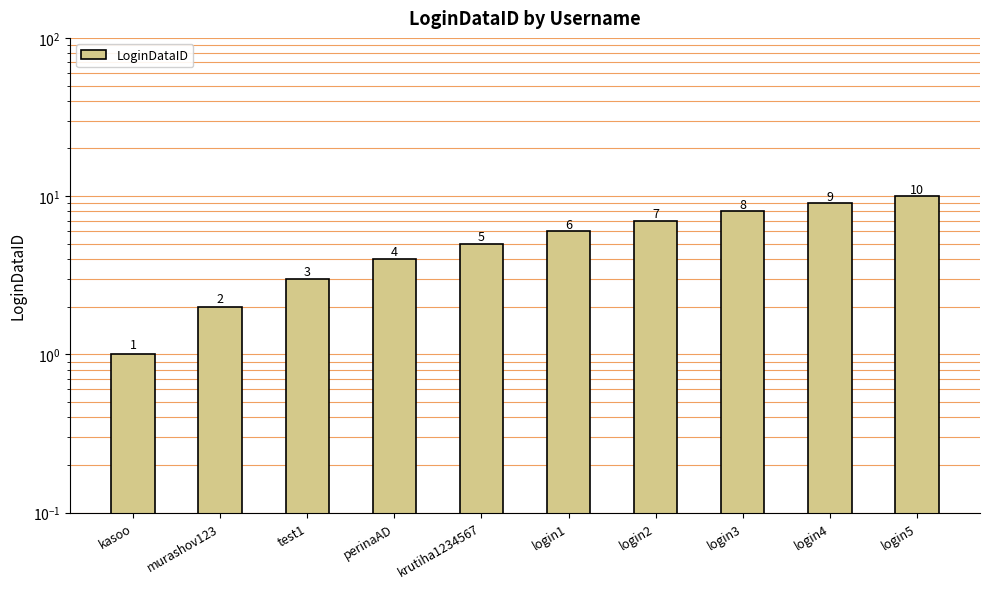

Reading left to right, what are all the values shown in this chart?

kasoo=1	murashov123=2	test1=3	perinaAD=4	krutiha1234567=5	login1=6	login2=7	login3=8	login4=9	login5=10